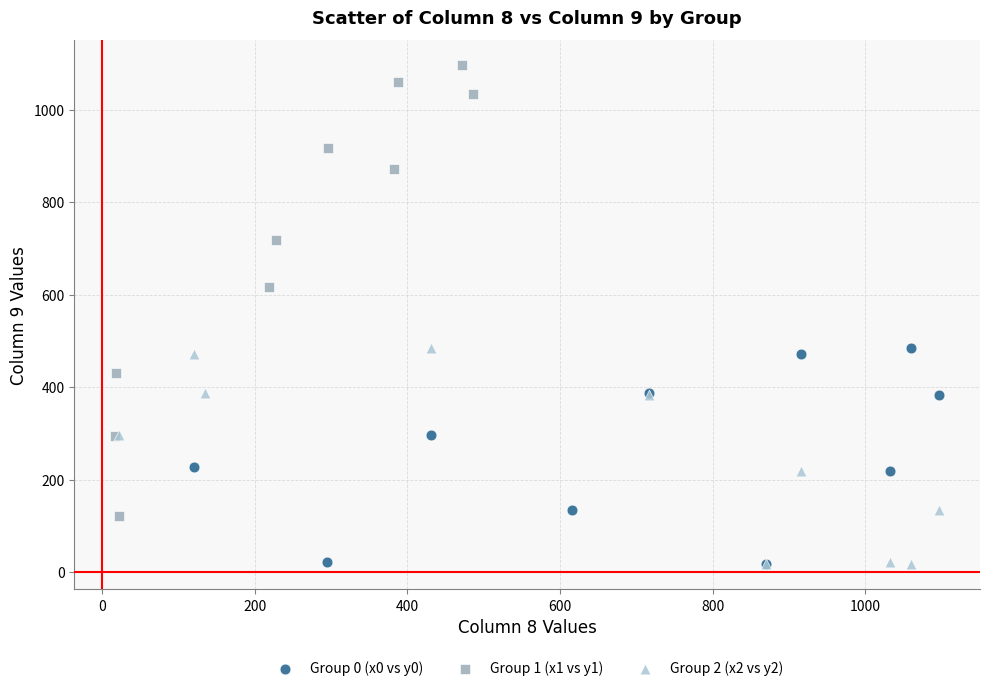

Which series contains the highest Y value?

Group 1 (x1 vs y1)